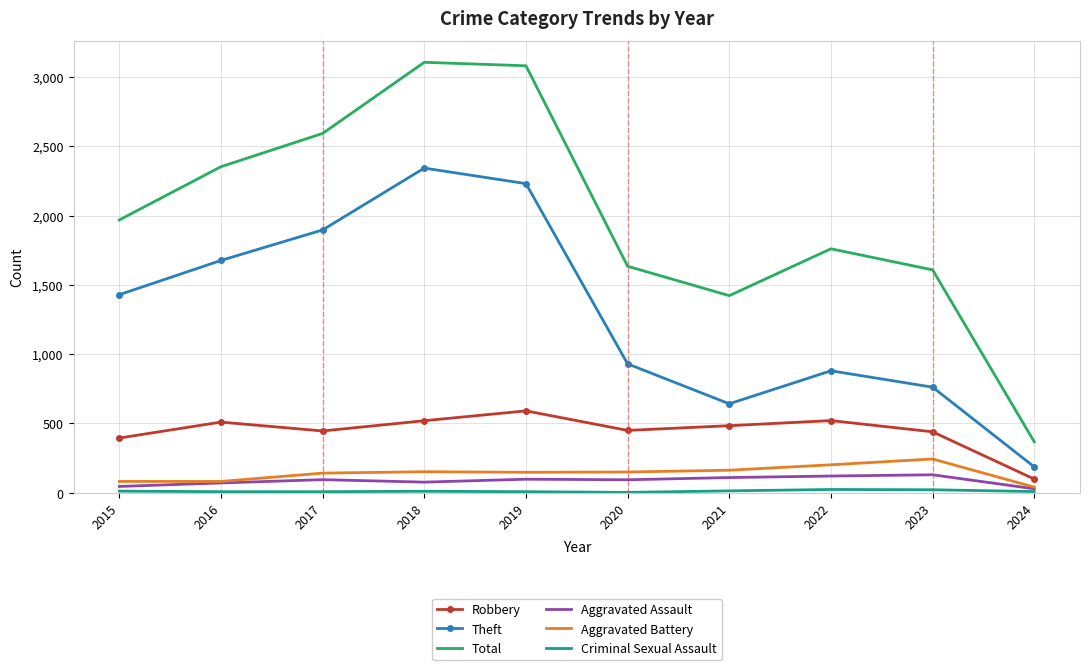

What is the maximum value shown in the chart?

3105